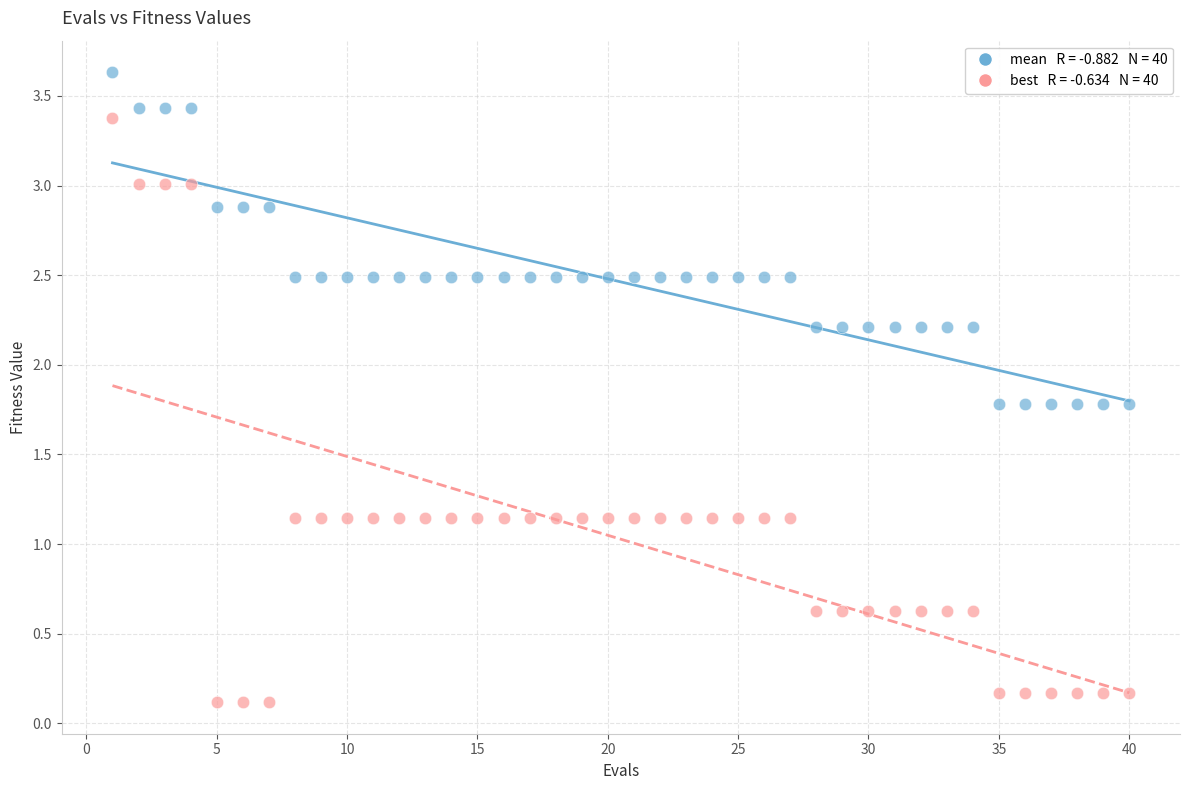

Across all data points, what is the range of X values (max minus min)?

39.0